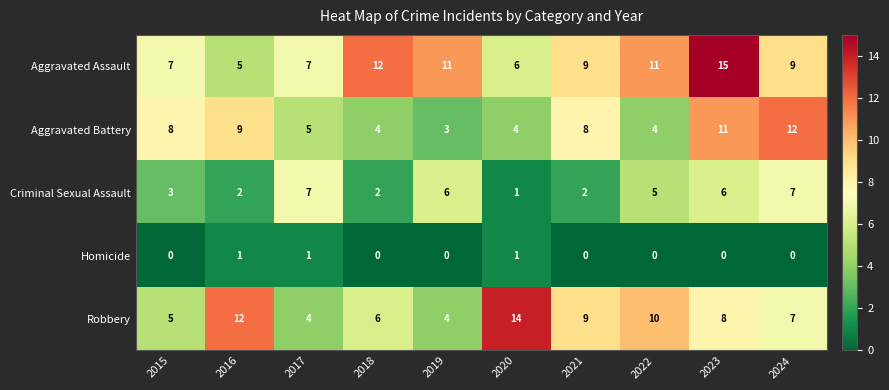

What is the difference between the highest and lowest values at 2024?

12